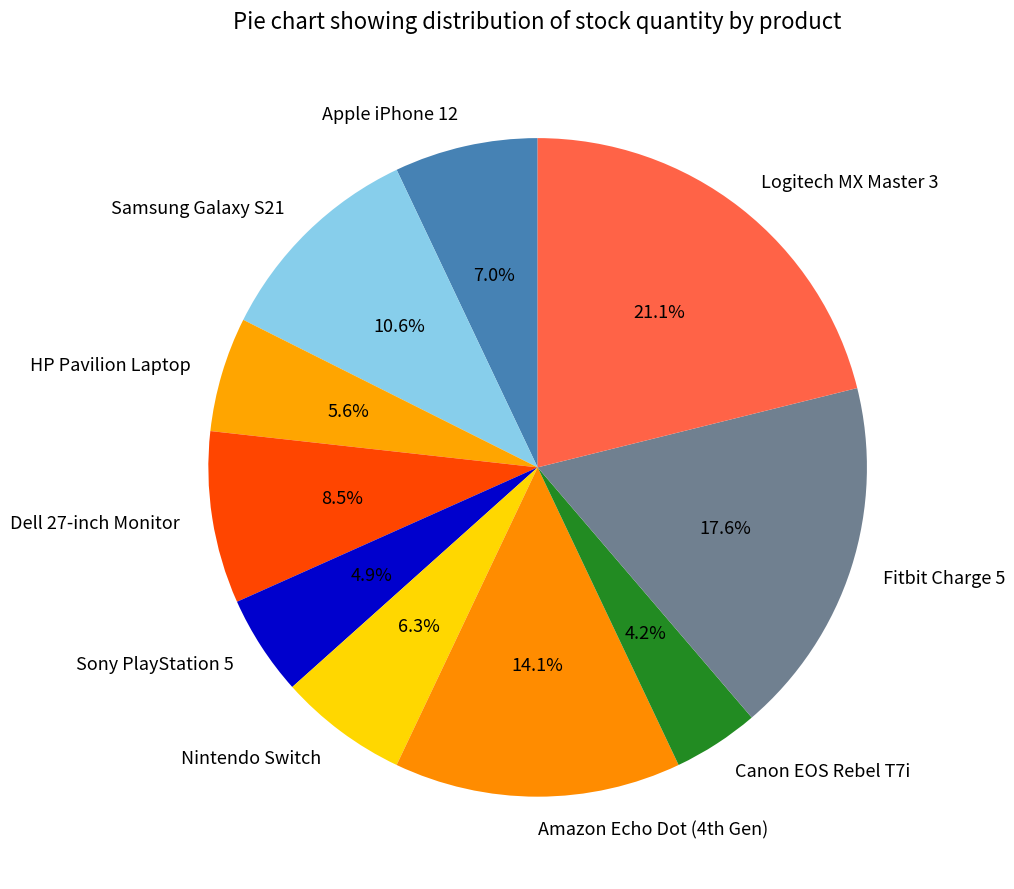

How many segments does this pie chart have?

10